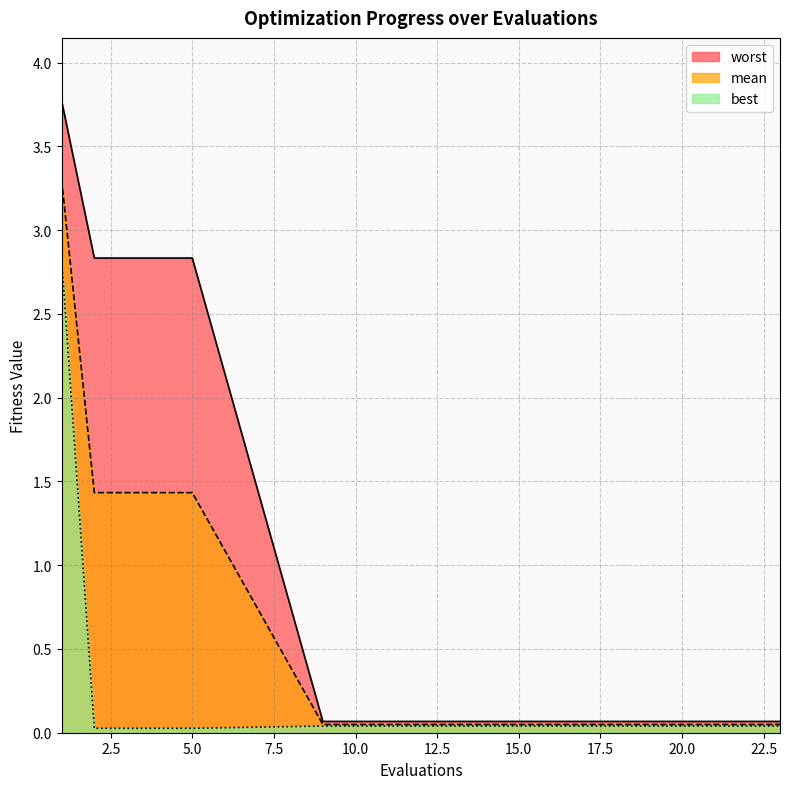

At how many categories does at least one series exceed 2?

5